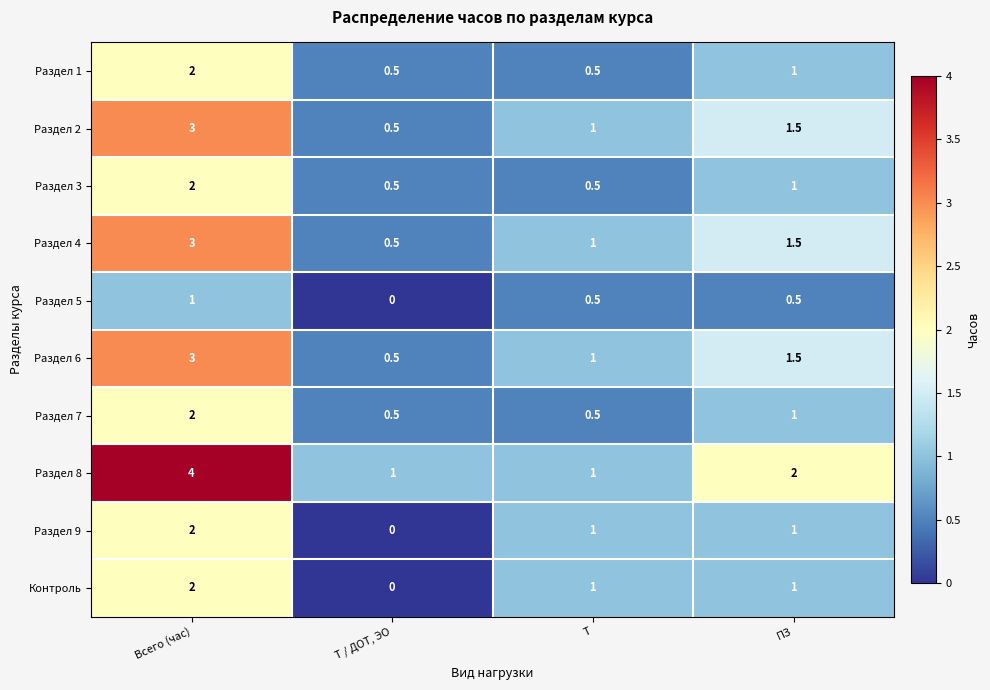

What is the average value of the Раздел 2 series?

1.5